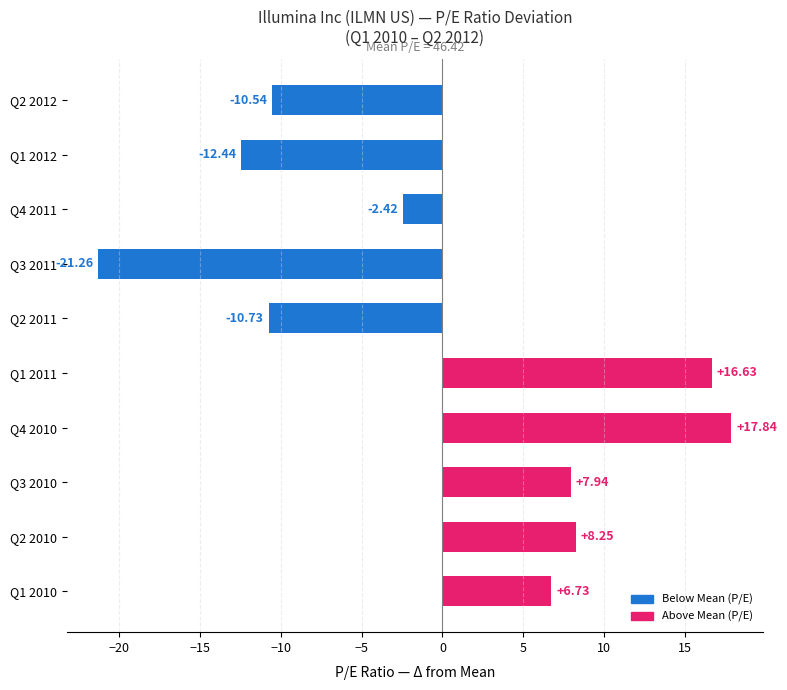

Count the number of values greater than 6.

5